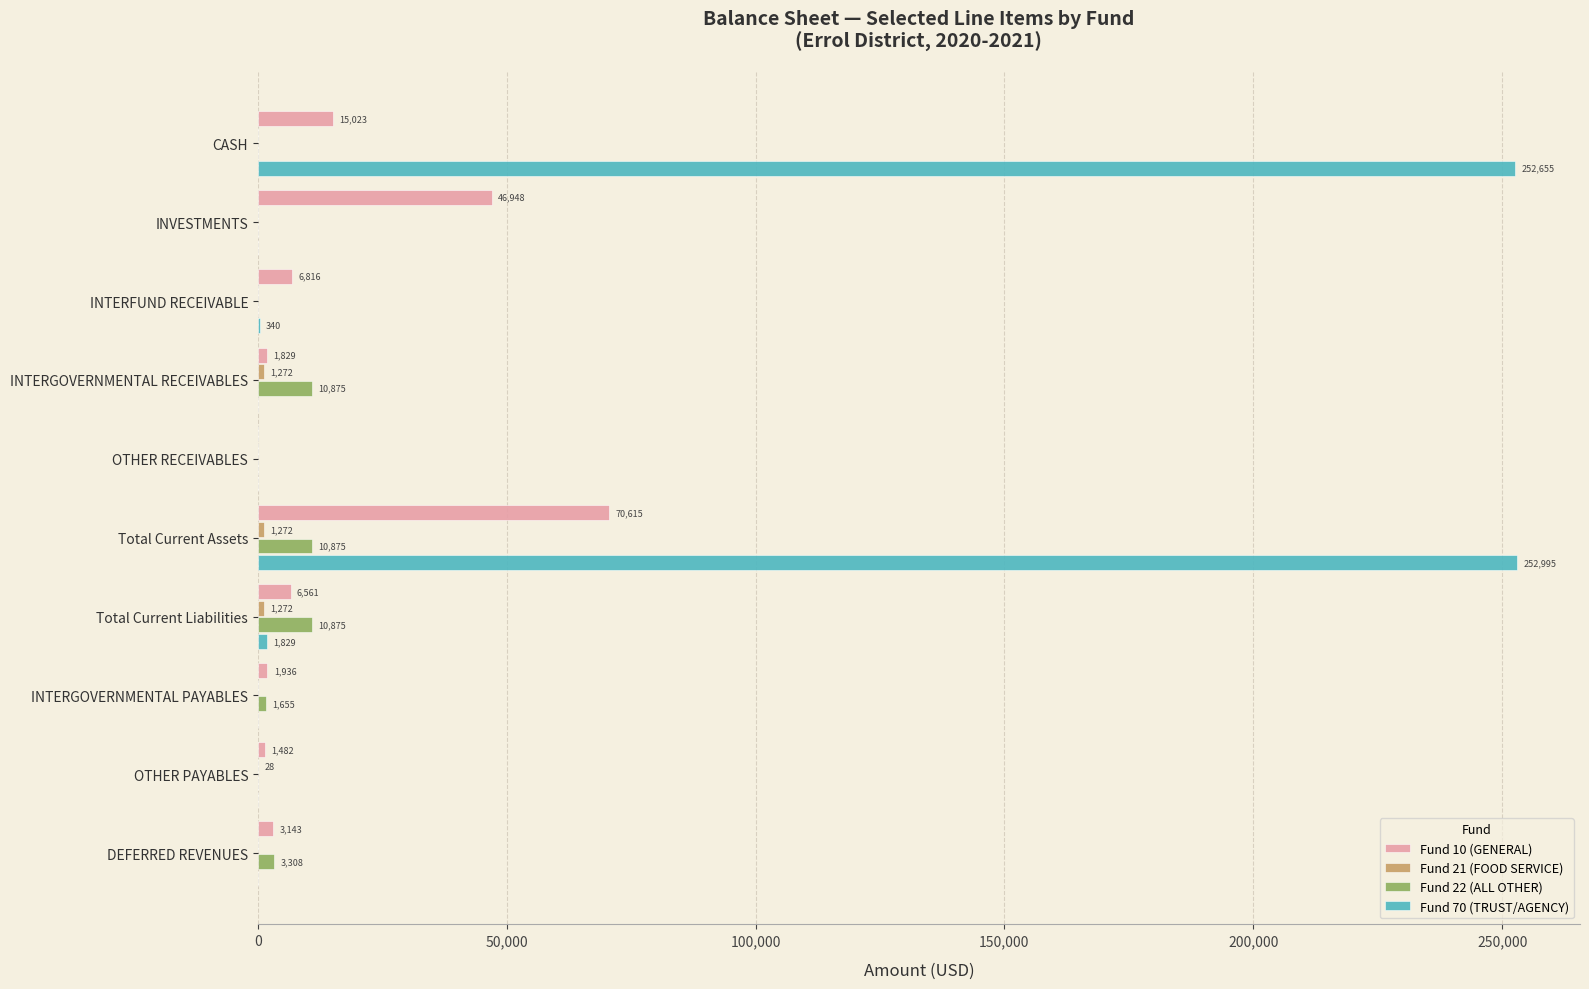

The Fund 22 (ALL OTHER) series shows 2357.9 at INTERGOVERNMENTAL RECEIVABLES. True or false?

False